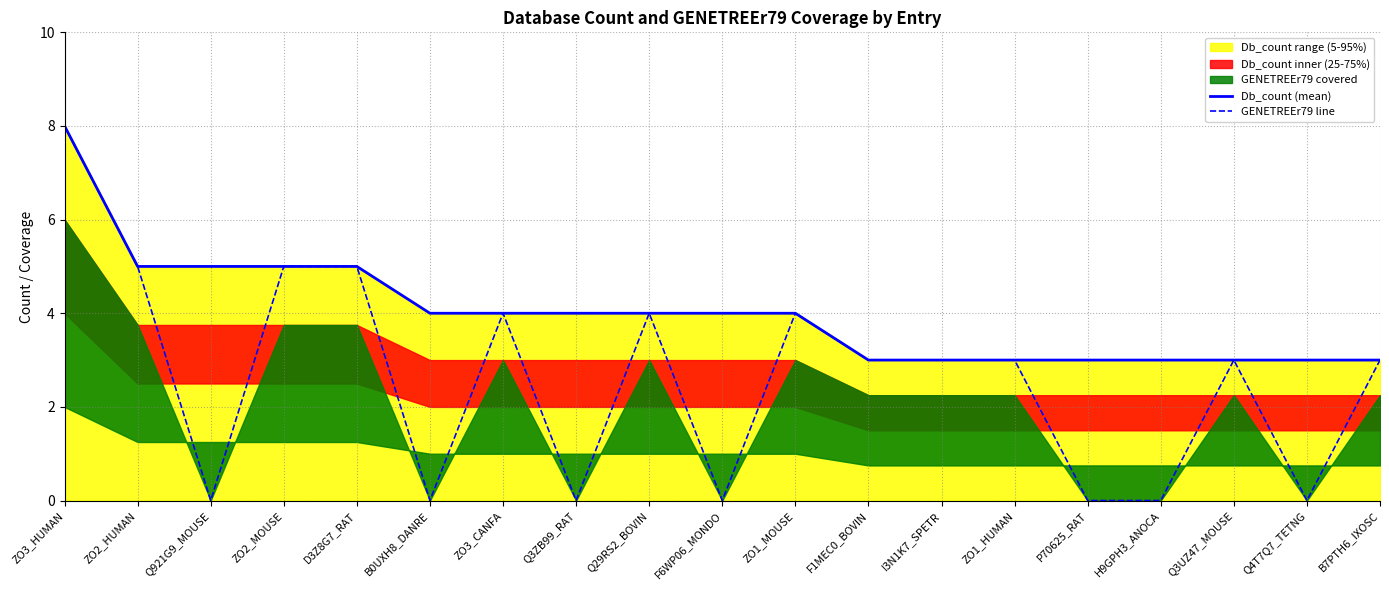

Where is Db_count (mean) nearest to the value 5?

ZO2_HUMAN